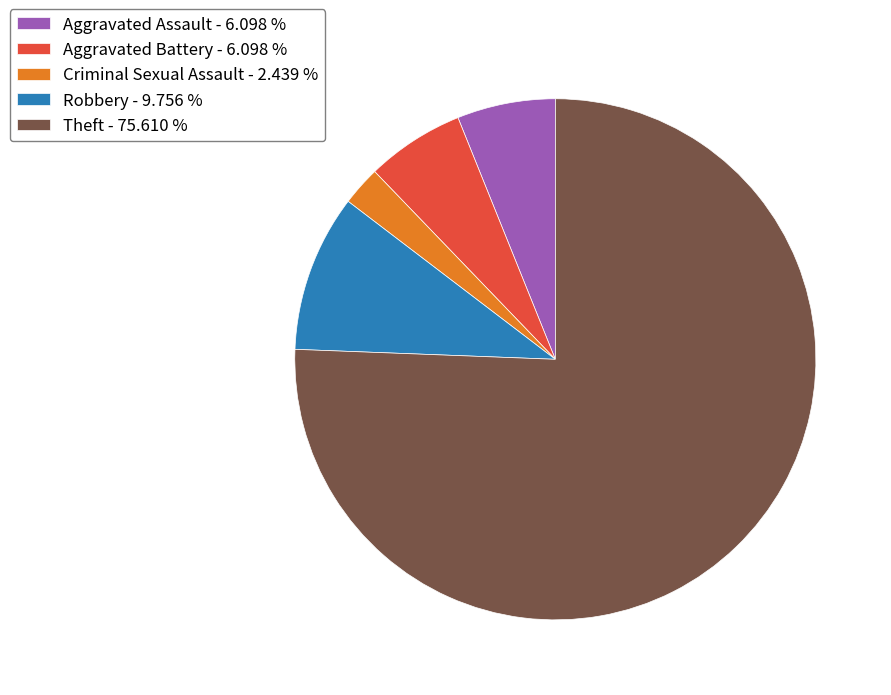

Count the number of slices in the pie.

5